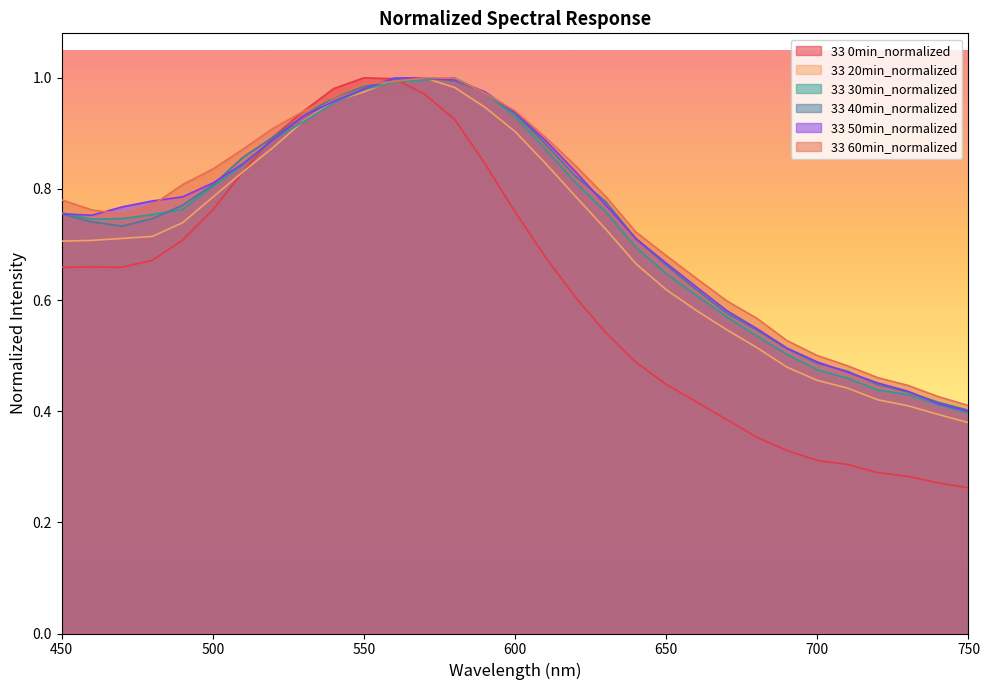

What value does the 33 30min_normalized series have at 520?

0.9